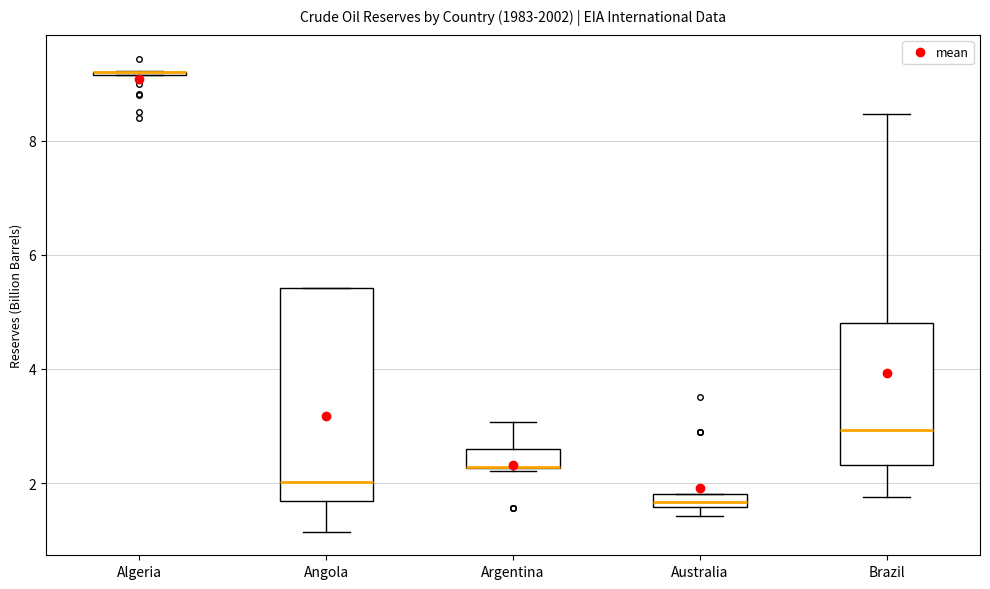

Where is the lower edge of the box for Australia on the y-axis? The values are not printed on the chart, so give them approximately, as read against the axis.

1.6